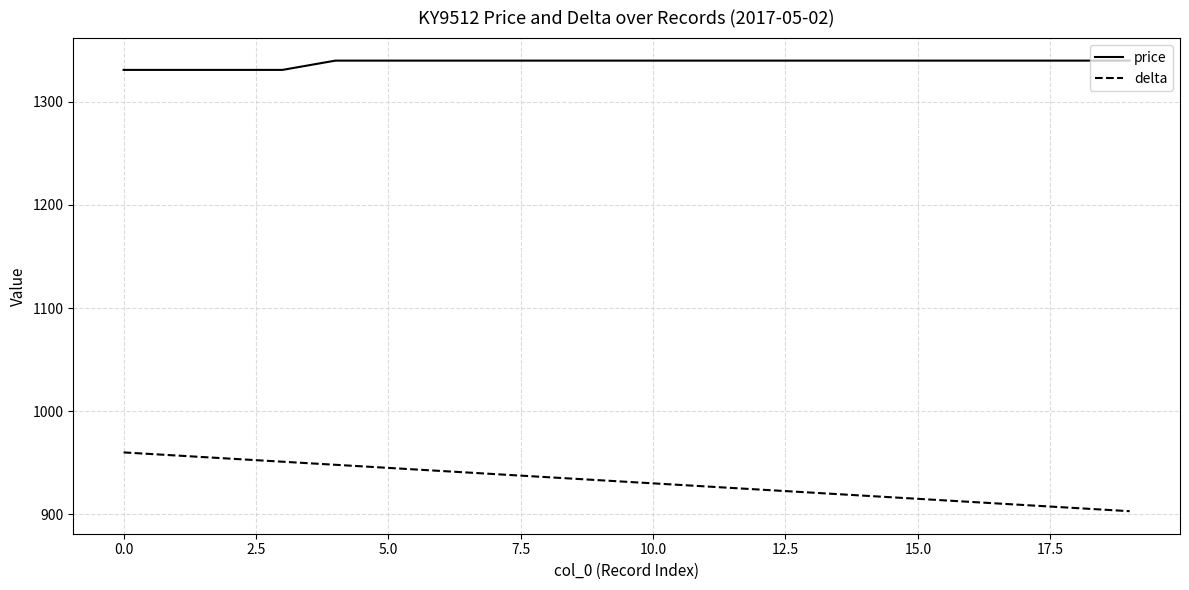

Which series has the widest spread of values?

delta